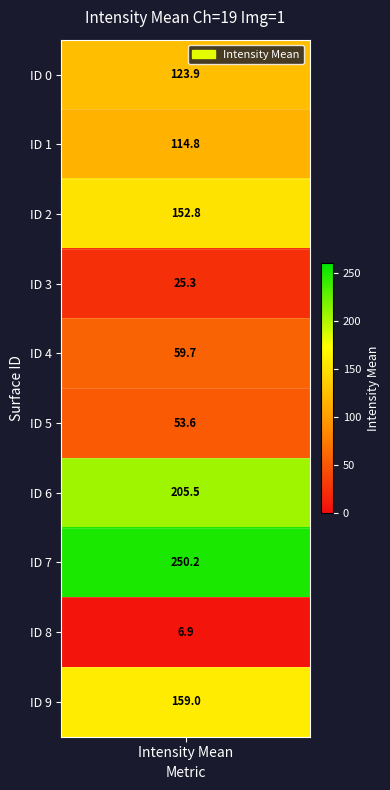

The chart shows a value of 198.9 at 1. True or false?

False